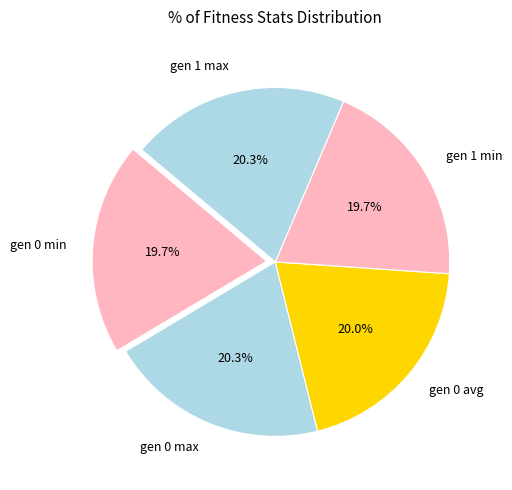

What percentage is the gen 0 min slice, to the nearest percent?

20%